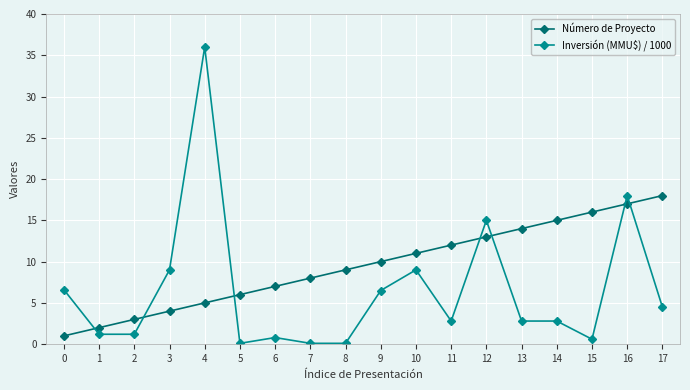

Rank the series by their maximum value, from lowest to highest.

Número de Proyecto, Inversión (MMU$) / 1000